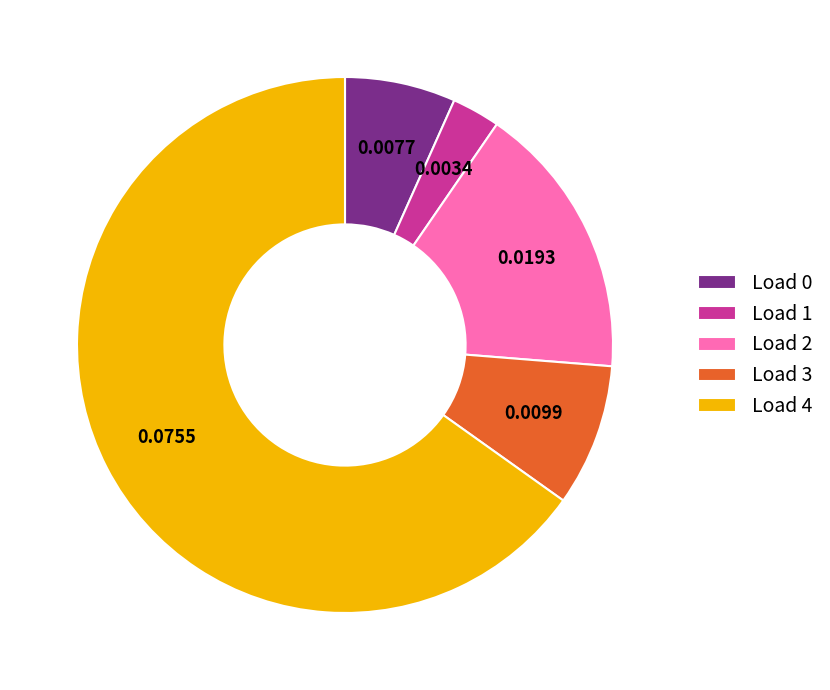

Between Load 4 and Load 0, which is larger?

Load 4